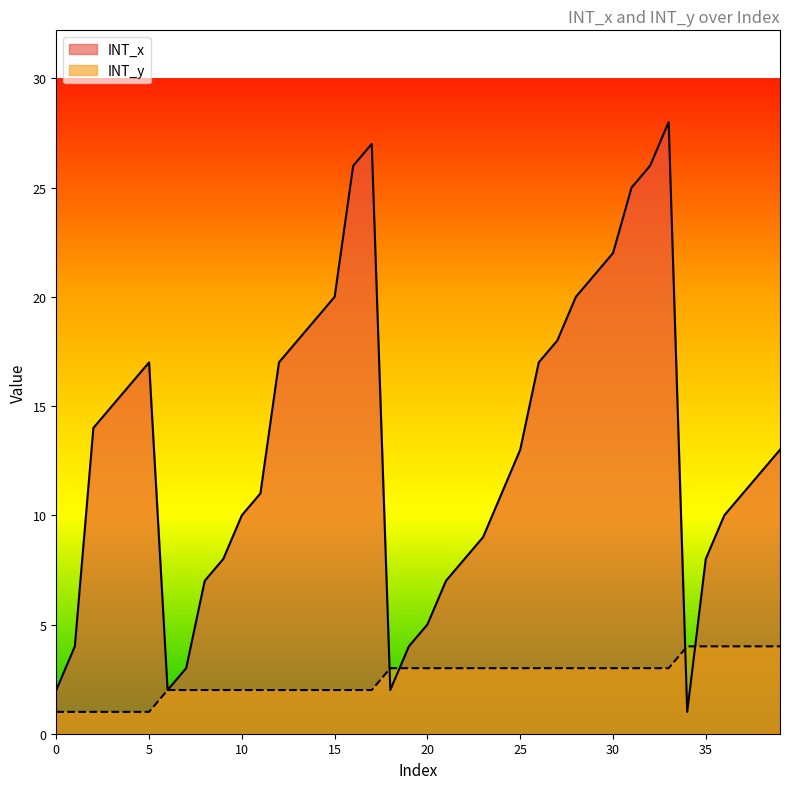

How many data points in INT_y are less than 3?

18